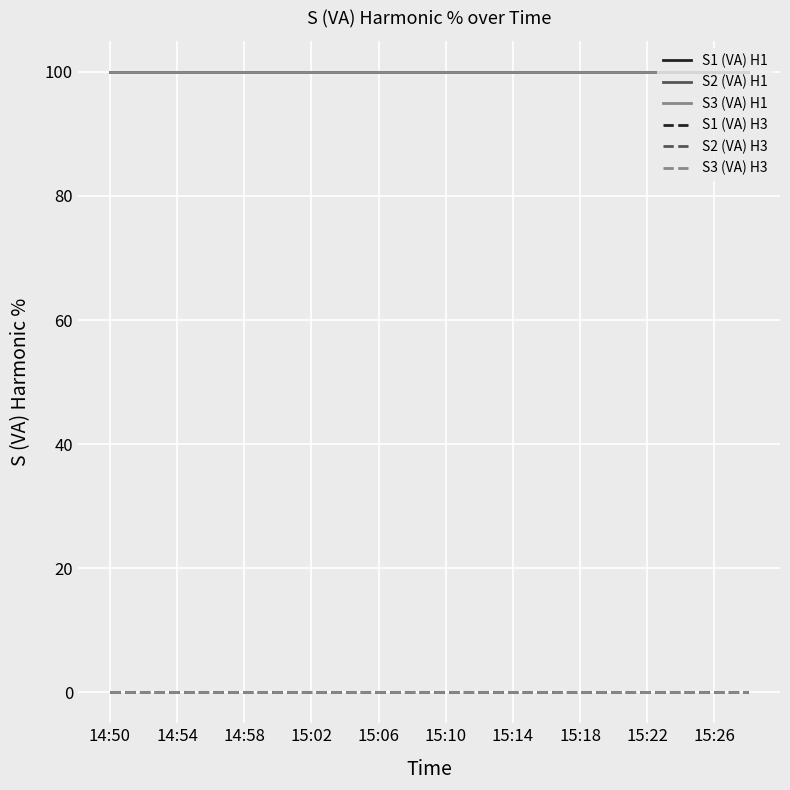

Does the chart display data point markers on the line(s)?

No